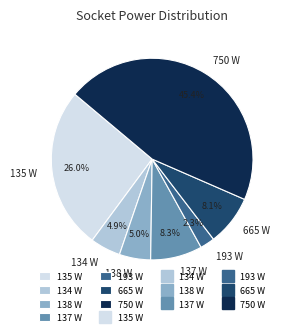

Which slice is the largest?

750 W